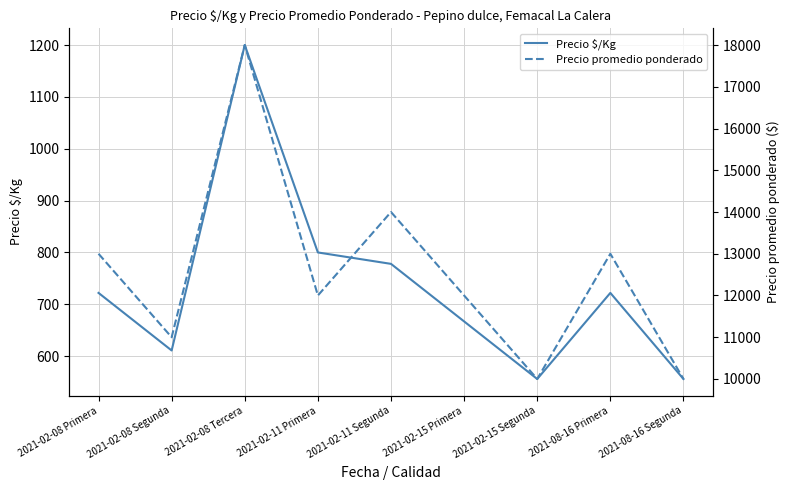

Between 2021-02-08 Primera and 2021-08-16 Segunda, which series saw the biggest shift?

Precio promedio ponderado